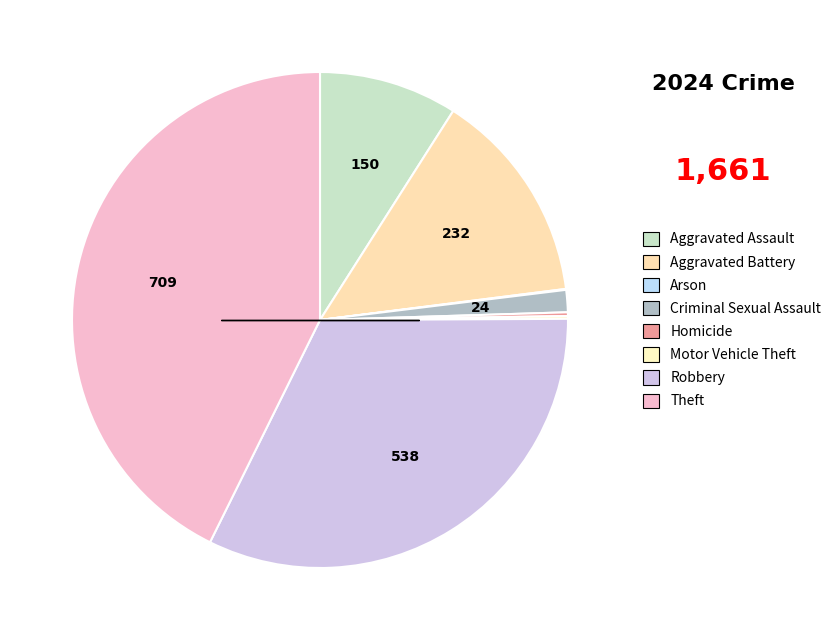

Which slice is the smallest?

Arson